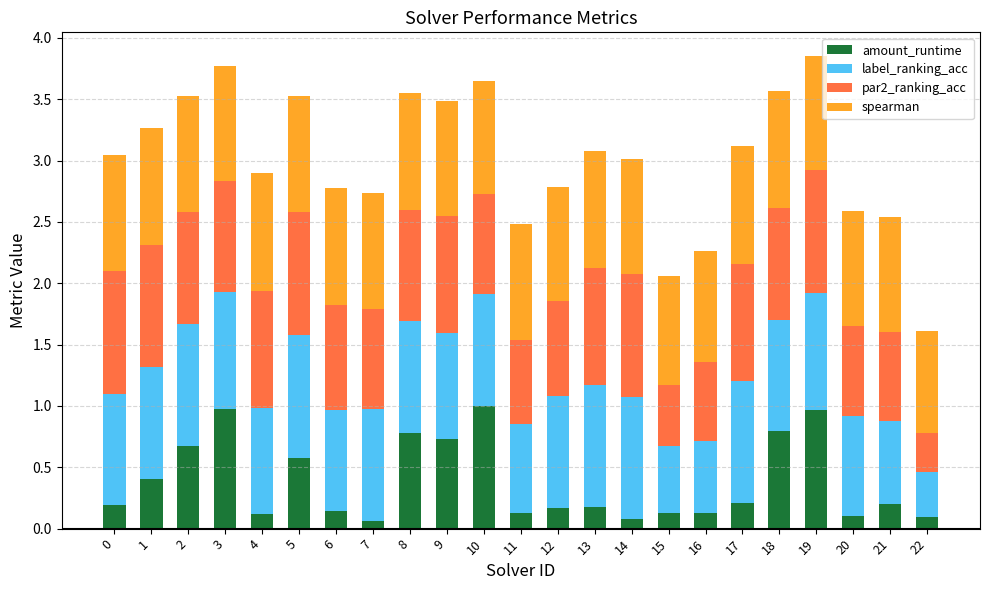

Does the chart contain any negative values?

No